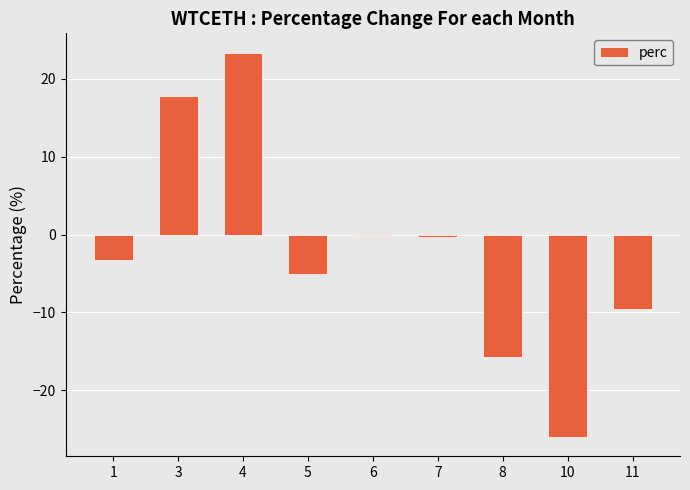

What is the value of the 3rd bar from the left?

23.4